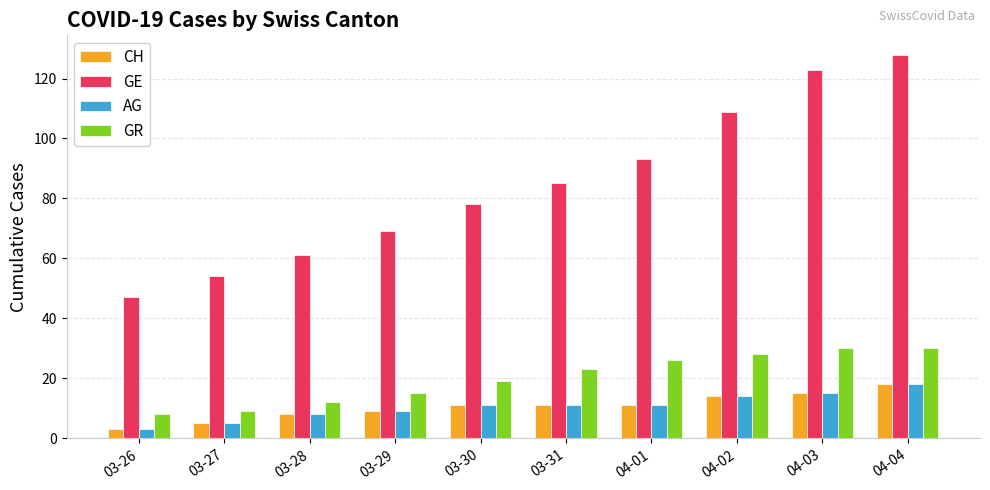

Which series changed the most between 03-28 and 04-04?

GE